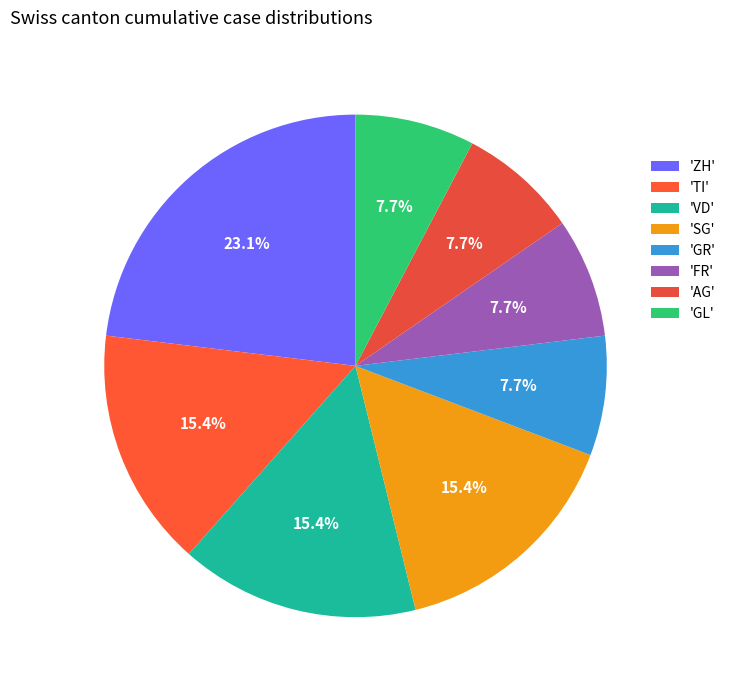

How many slices are in this pie chart?

8